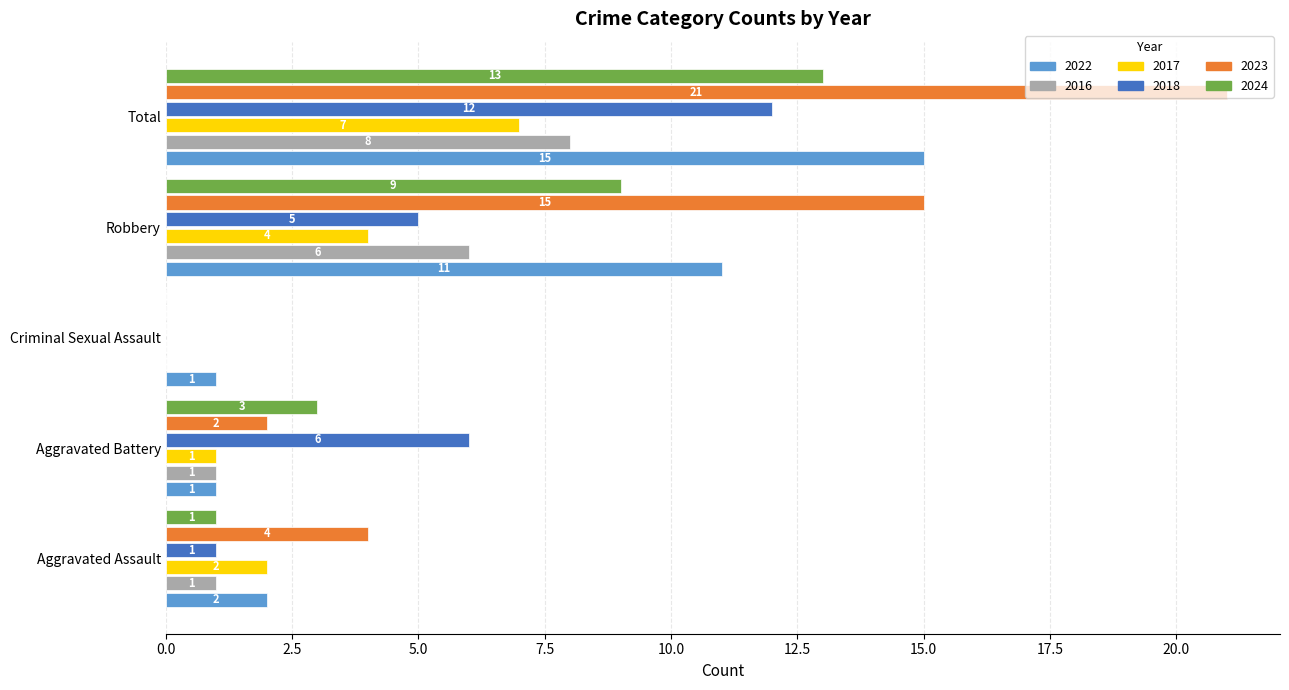

What is the sum of all 2024 values?

26